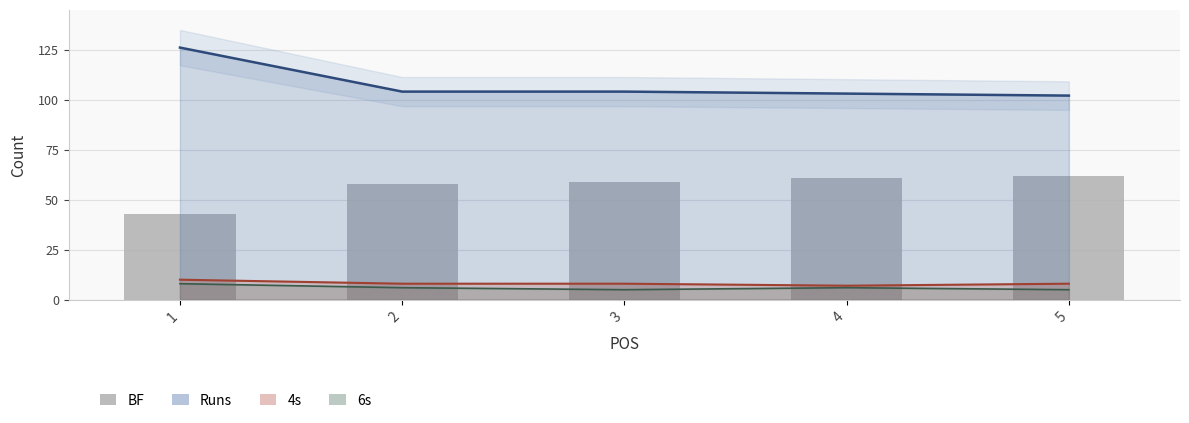

Approximately how many times larger is the value at 3 compared to 5?

1.0